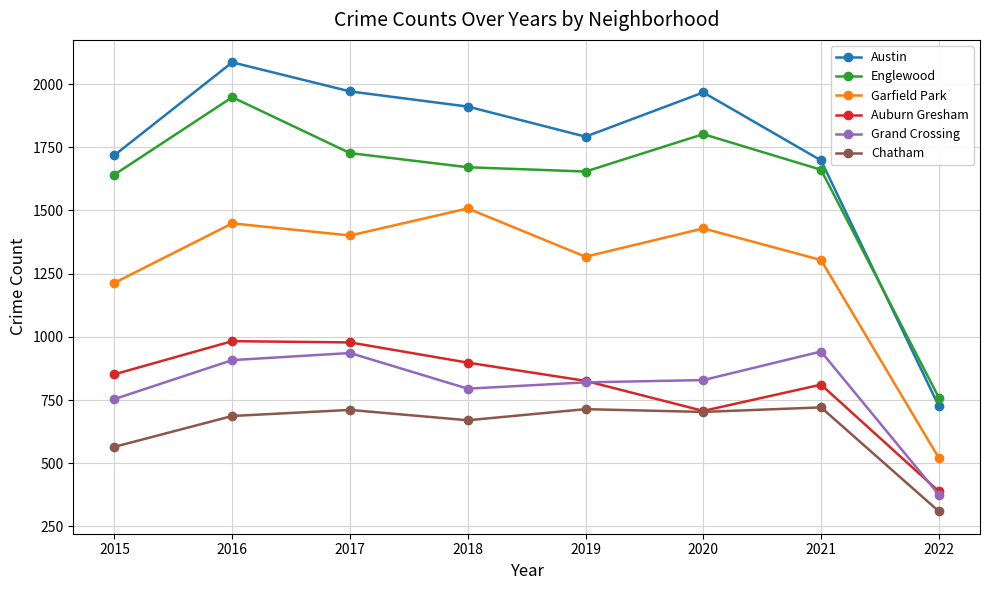

True or false: Austin has a value of 493 at 2022.

False